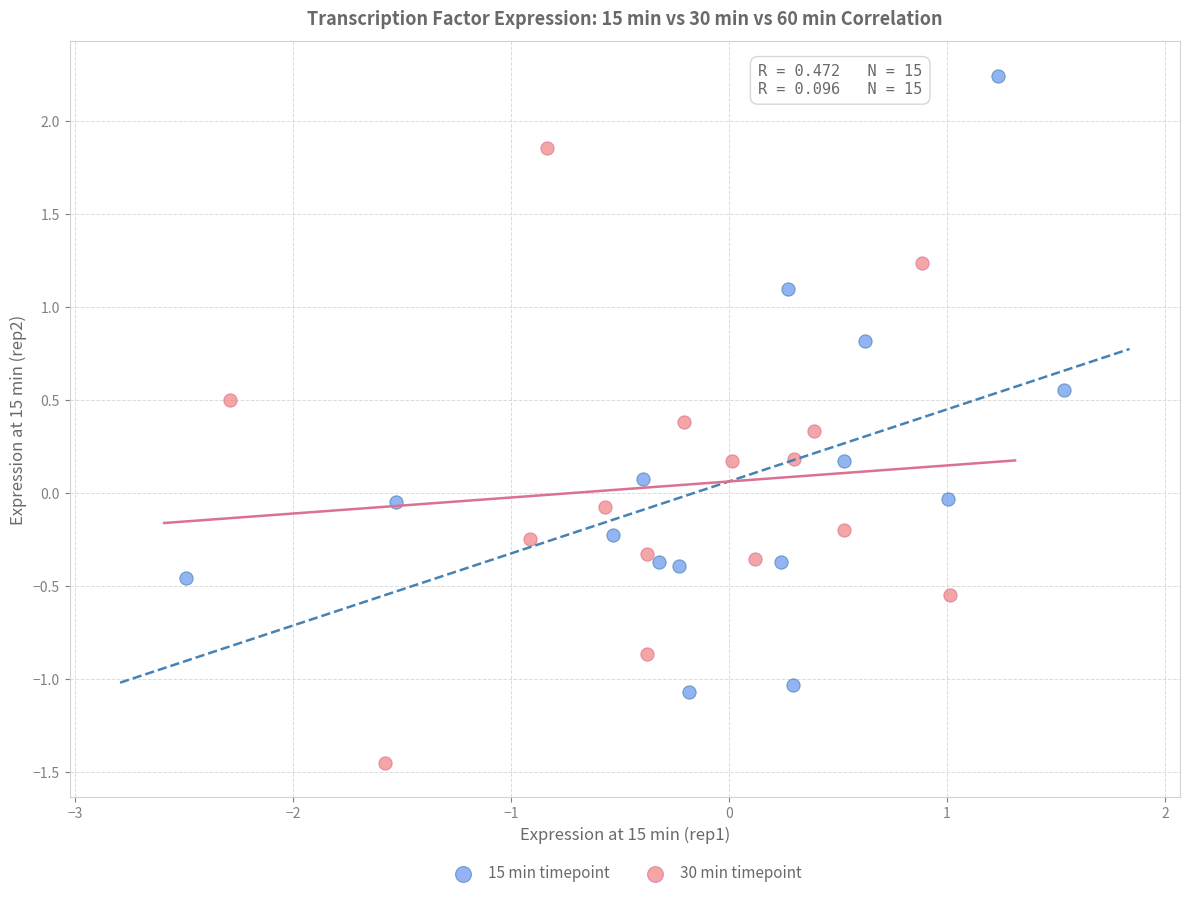

Which series contains the lowest Y value?

30 min timepoint